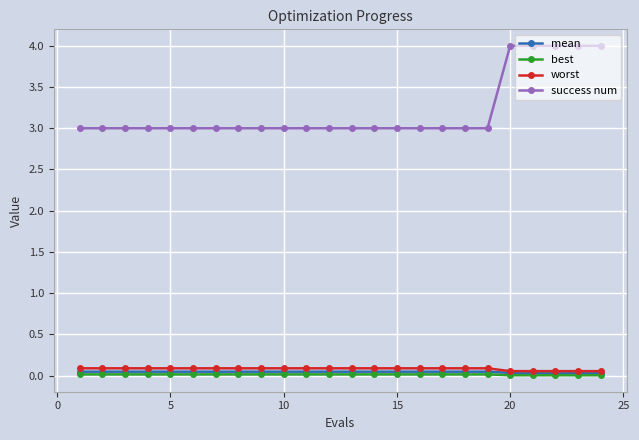

How many distinct data groups are displayed?

4